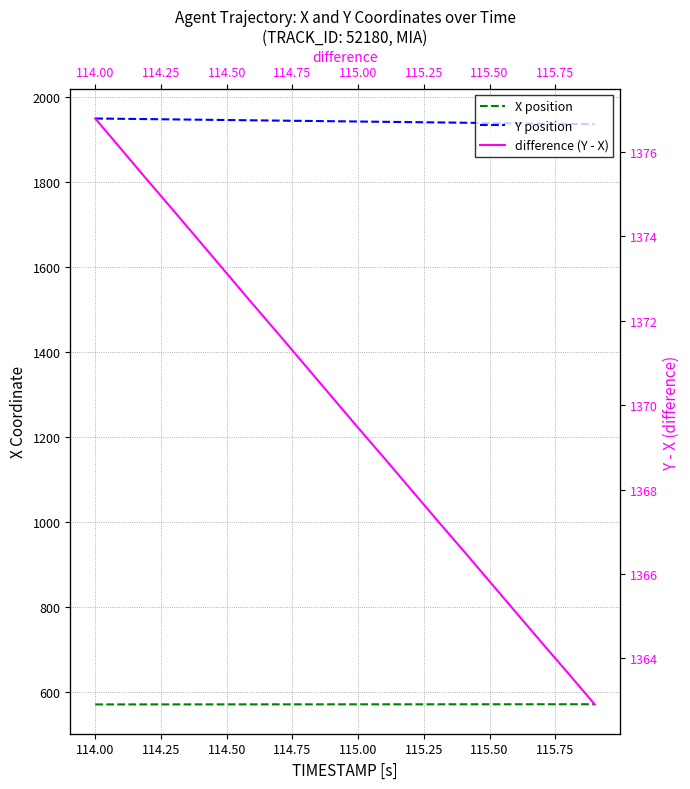

What is the sum of all difference (Y - X) values?

27396.8